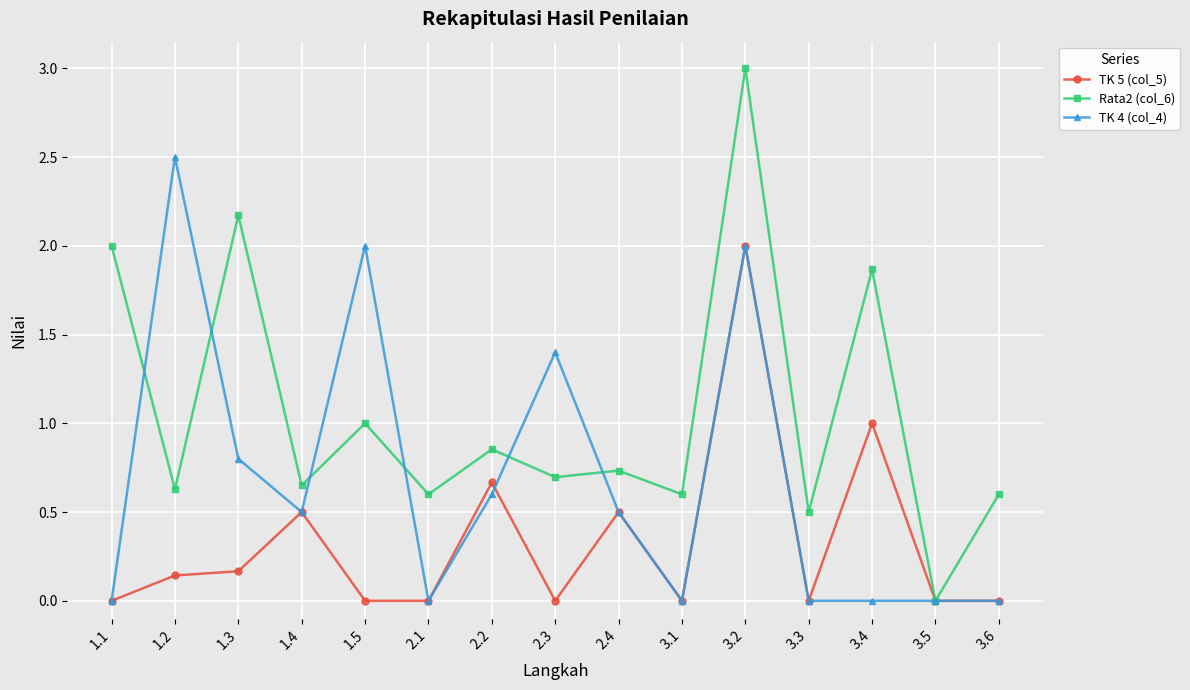

Which category has the highest value across all series?

3.2